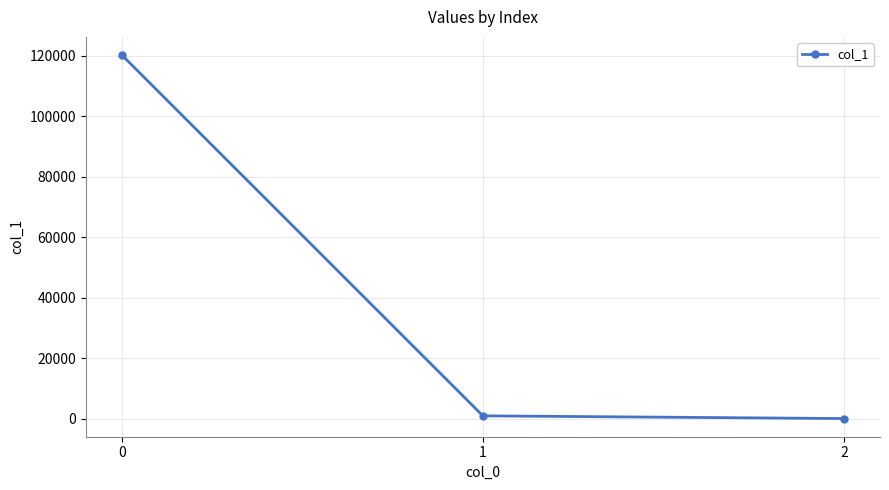

How many lines are shown in the chart?

1